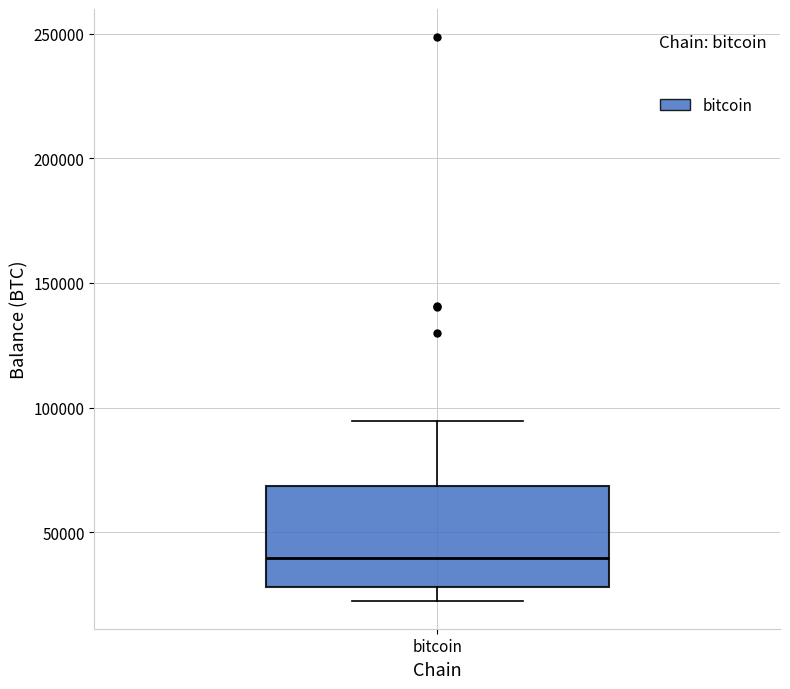

Where is the lower edge of the box for bitcoin on the y-axis? The values are not printed on the chart, so give them approximately, as read against the axis.

30000